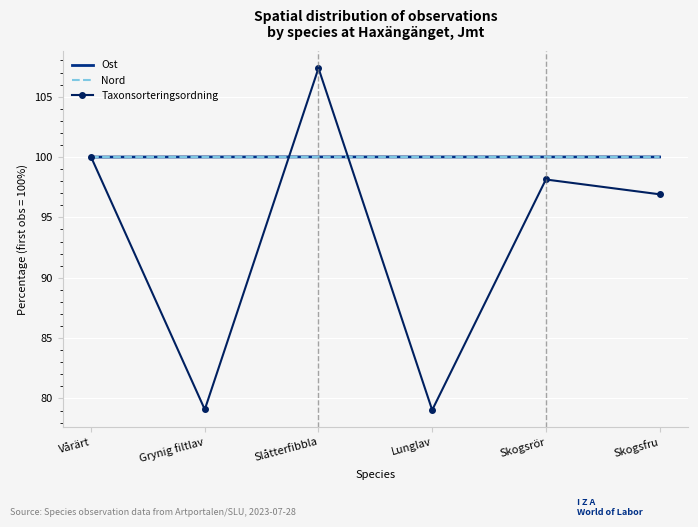

What is the total value across all series at Grynig filtlav?

279.1